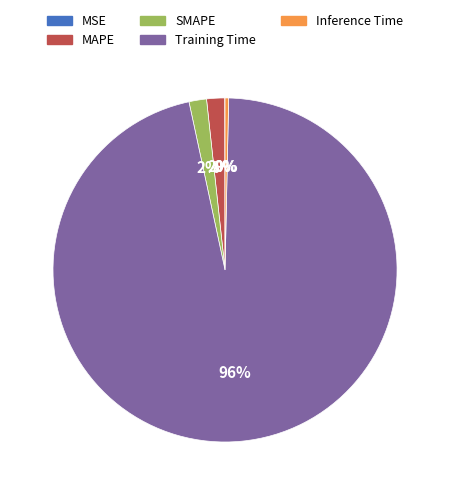

The Inference Time slice represents 0% of the pie. True or false?

True